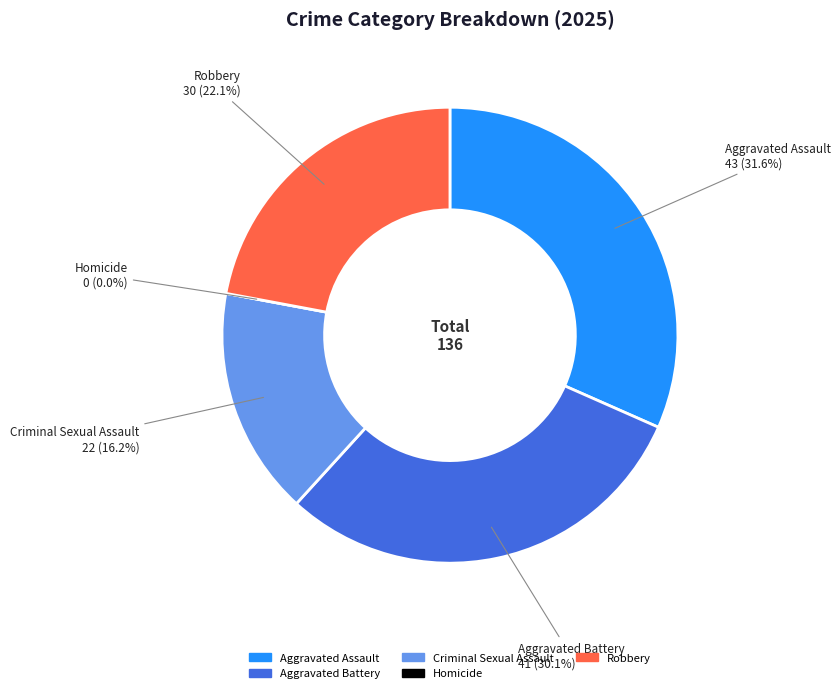

Which category has the biggest portion of the pie?

Aggravated Assault